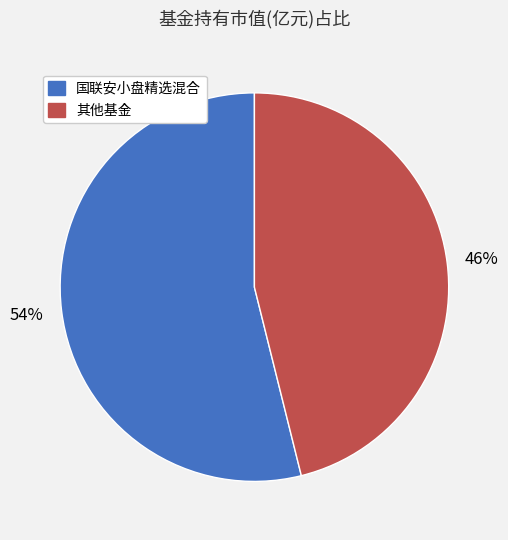

Is there any slice that represents more than half of the pie?

Yes